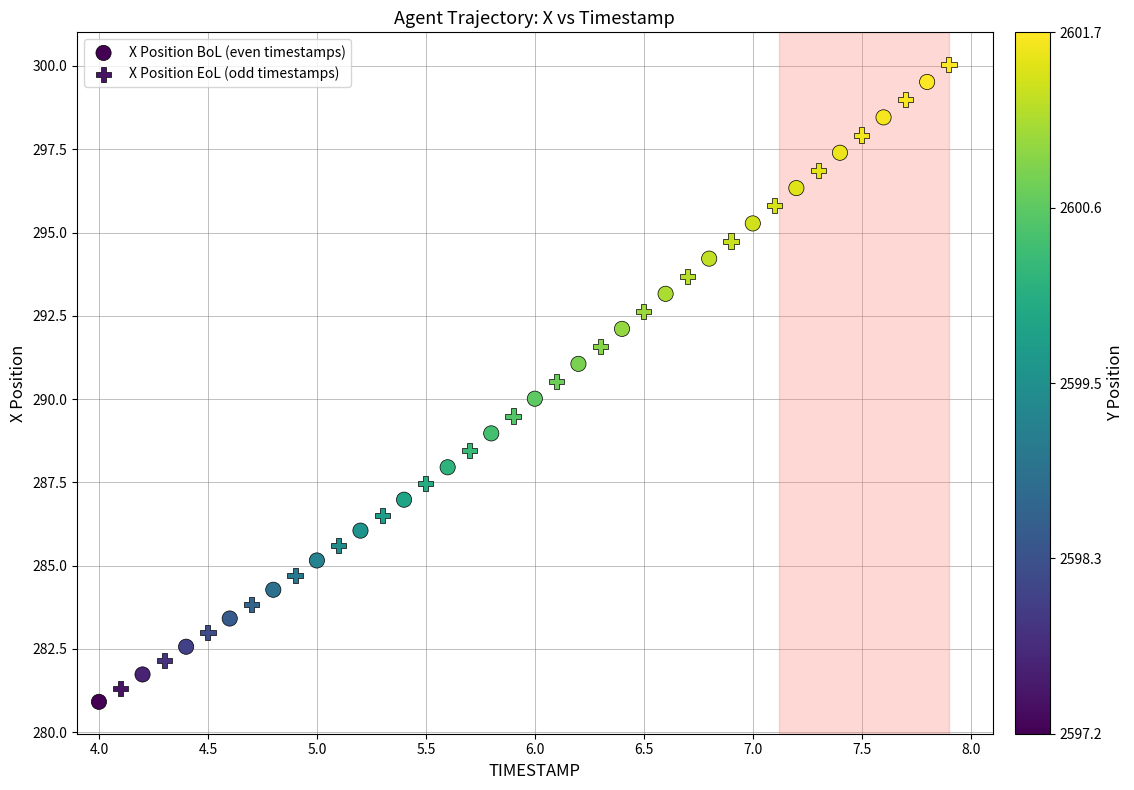

Which series has the largest Y range (max minus min)?

X Position EoL (odd timestamps)